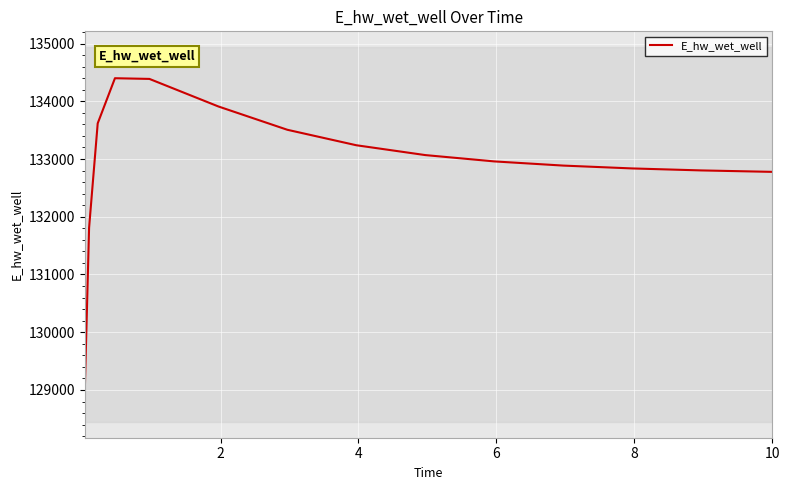

What is the greatest value displayed?

134399.2